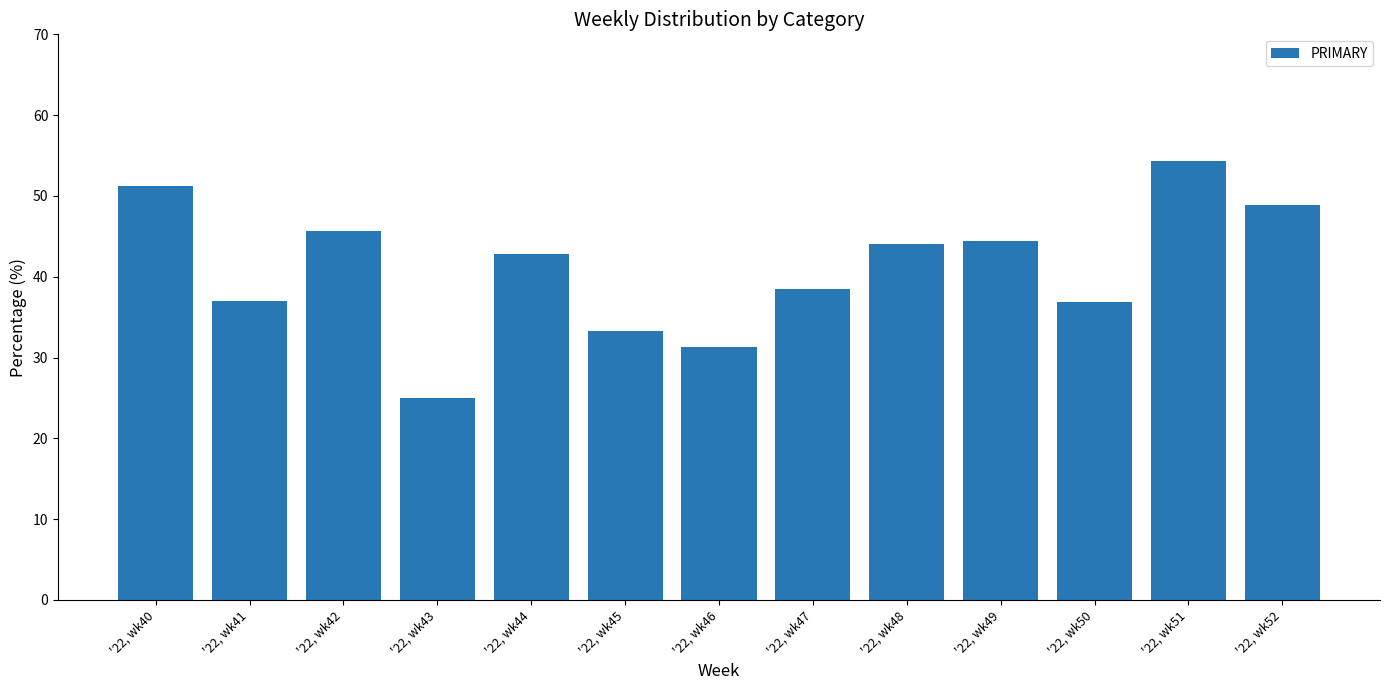

Where is the data nearest to the value 39?

'22, wk47